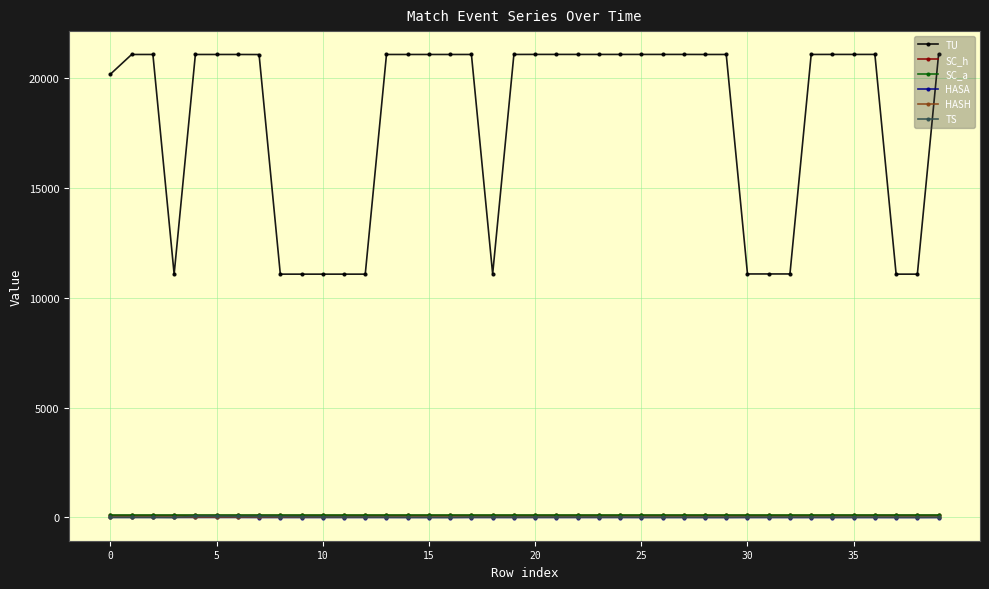

True or false: SC_a and TU intersect in this chart.

False